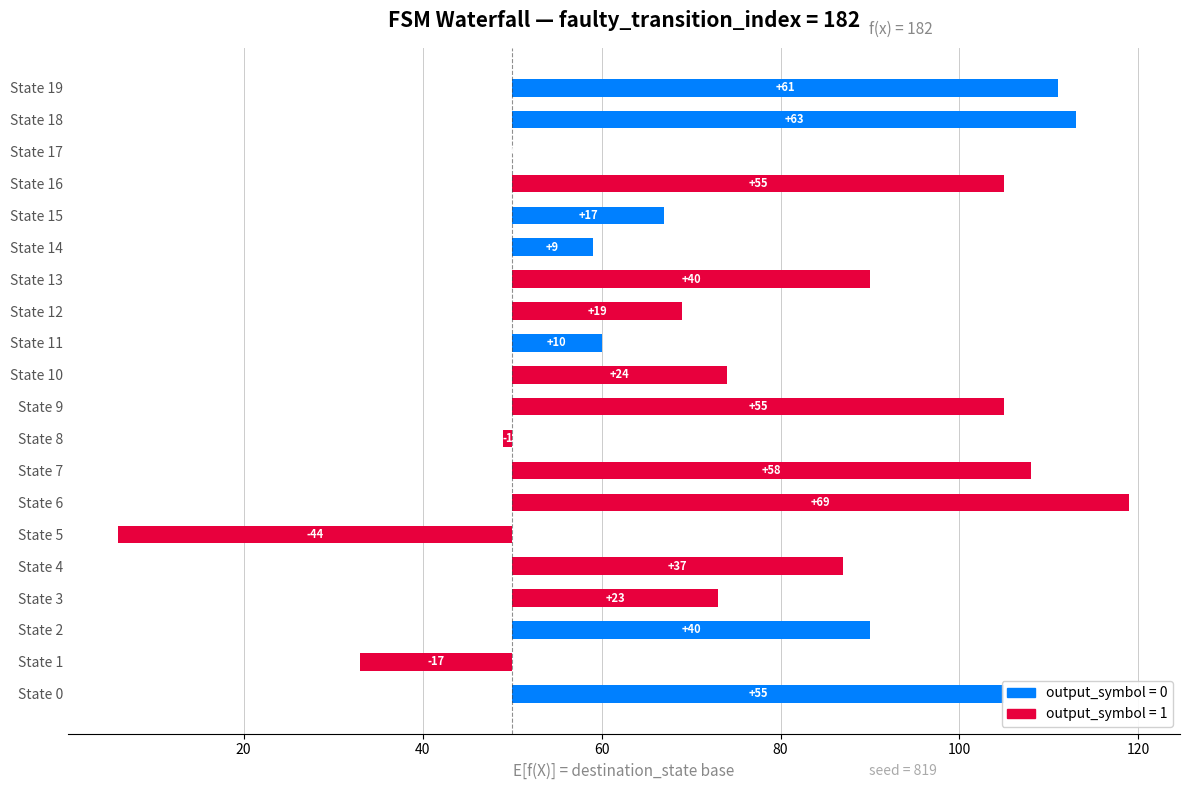

How many data points does each series have?

20